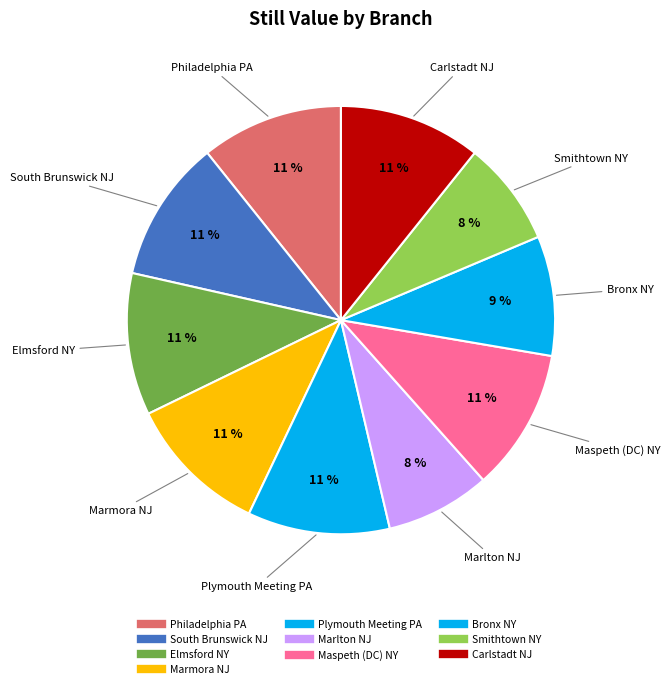

The Philadelphia PA slice represents 11% of the pie. True or false?

True